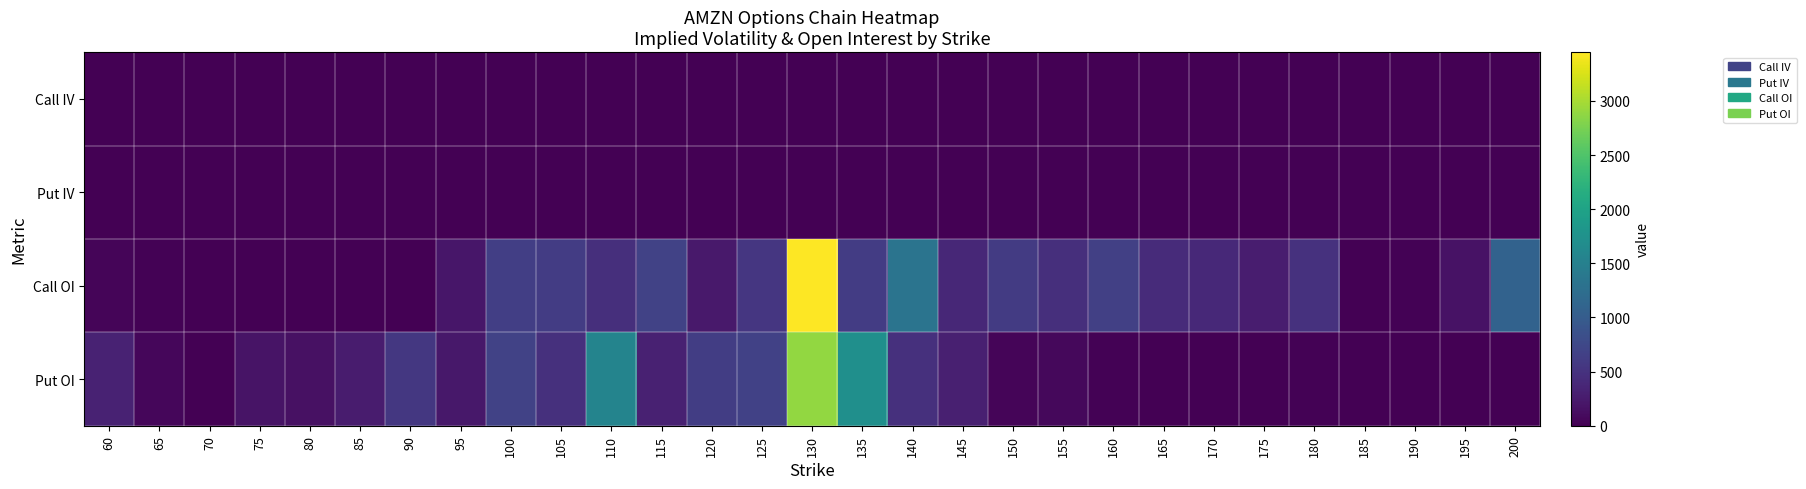

At how many categories does at least one series exceed 3047?

1